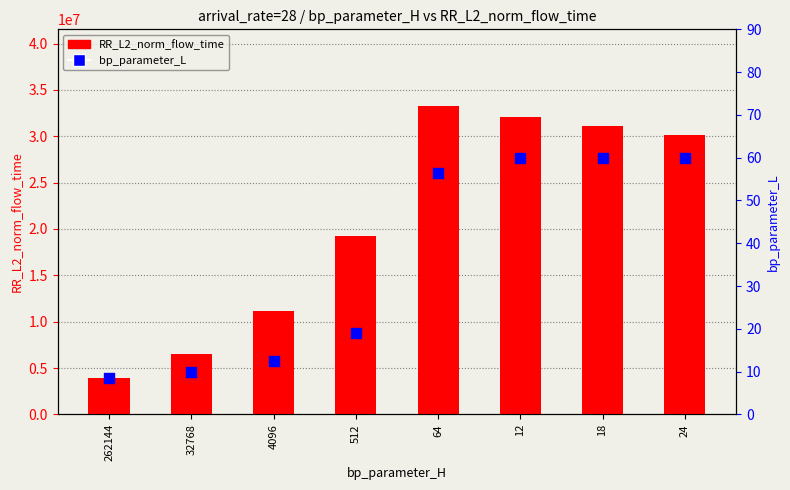

Which series has the largest total across all categories?

RR_L2_norm_flow_time